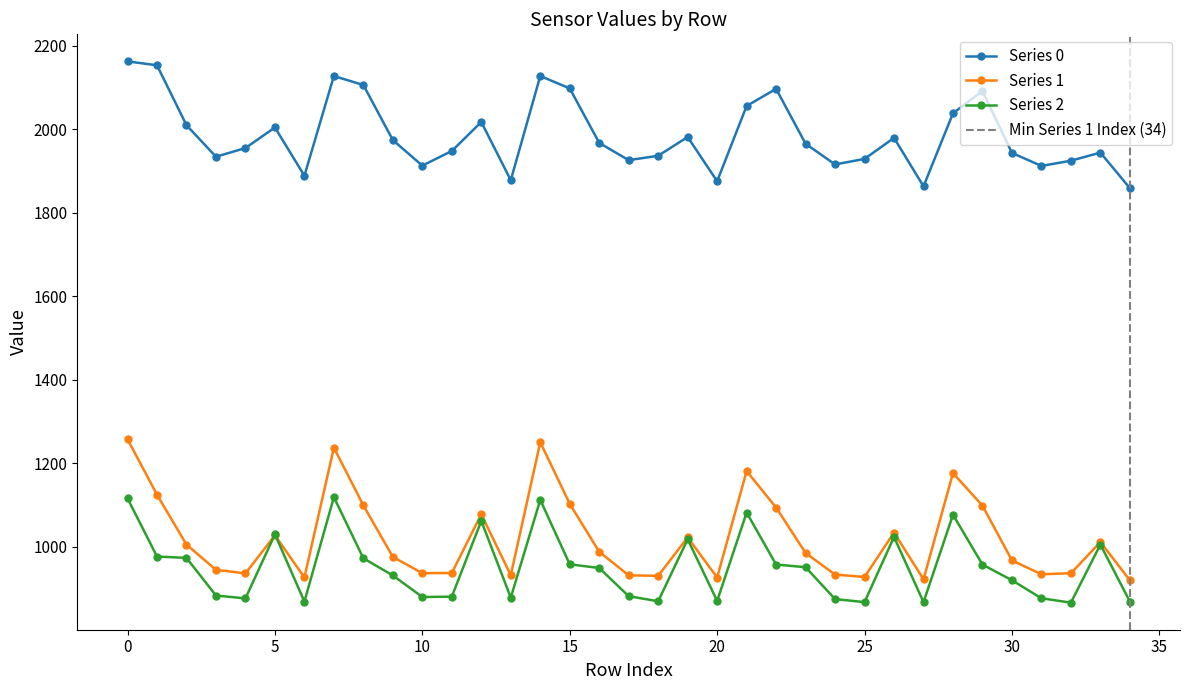

Where is the first local minimum for Series 0?

3